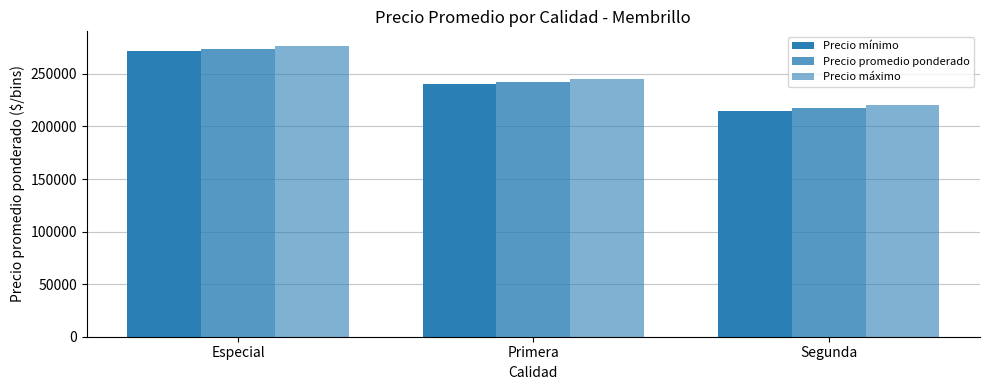

How many bars are there in each group?

3